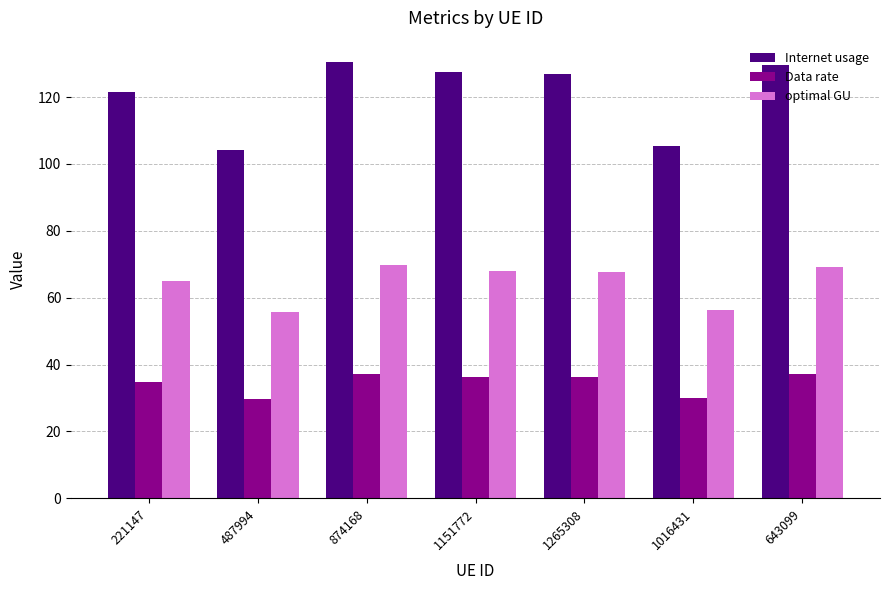

How many bars are there in each group?

3